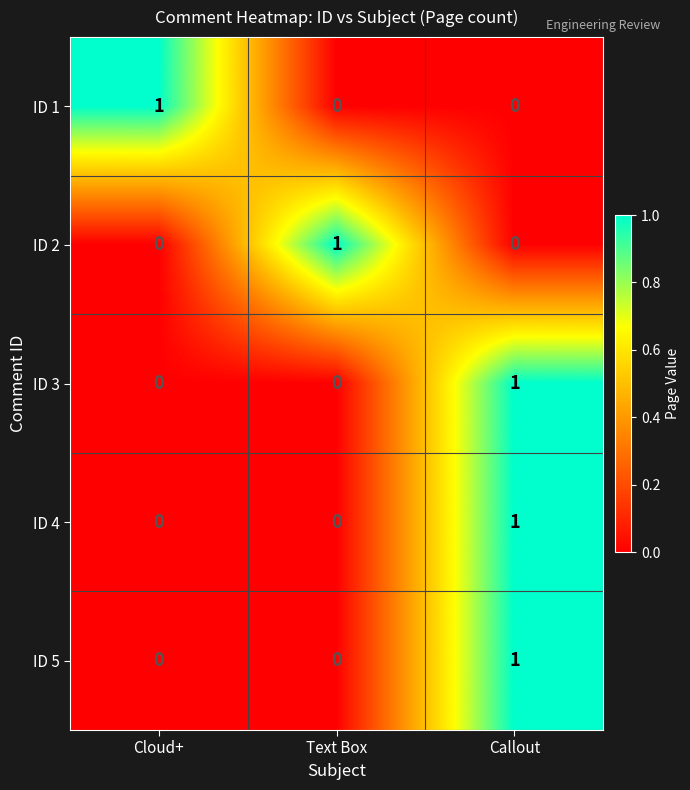

Is it true that ID 4 equals 1 at Callout?

True